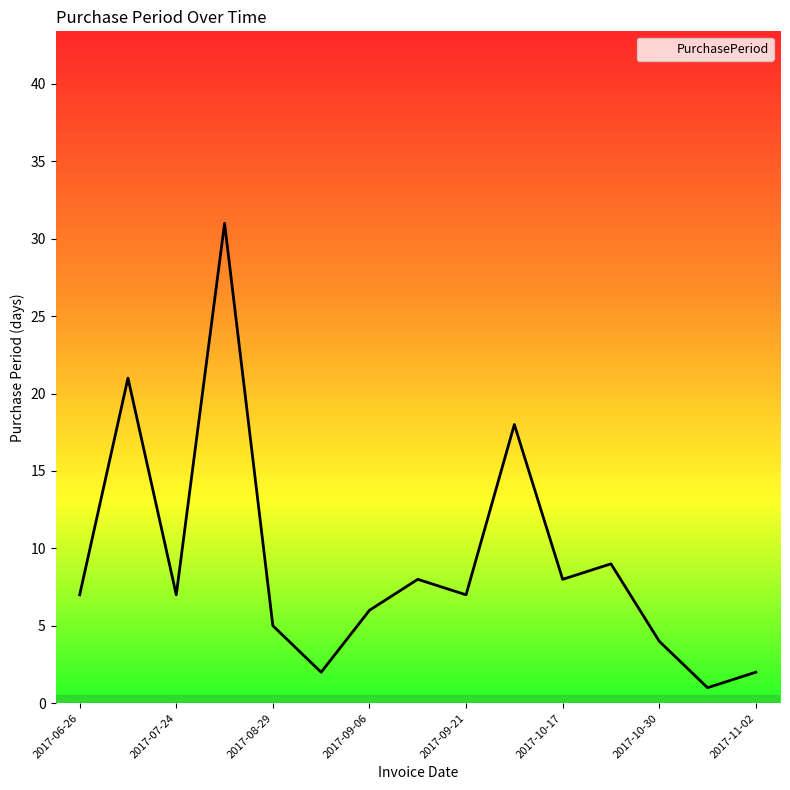

What is the difference between the maximum and minimum values?

30